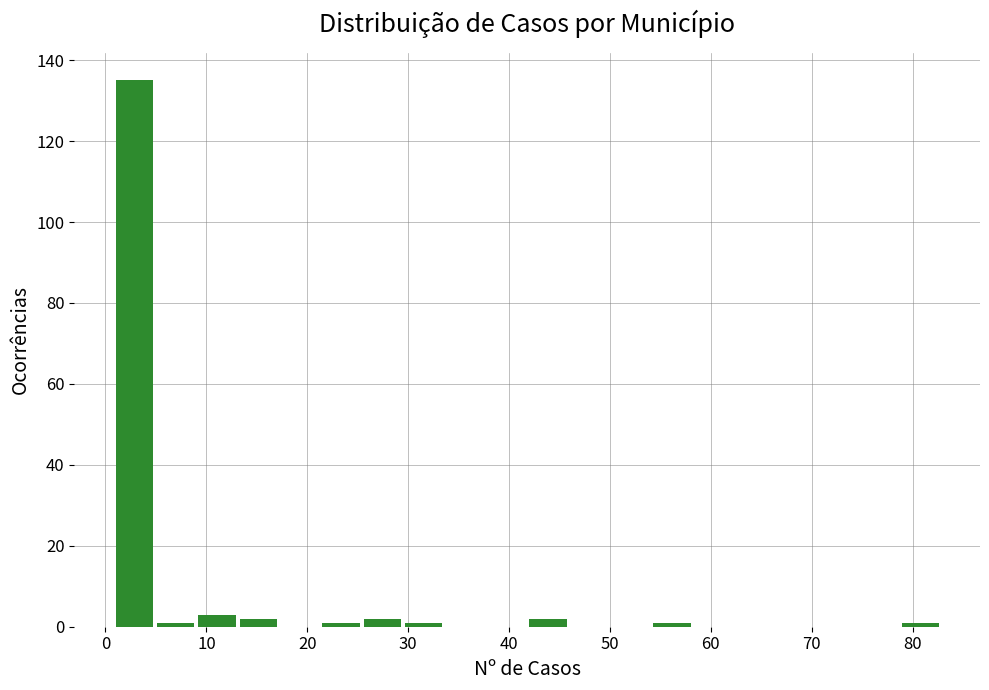

Reading left to right, transcribe this chart: for each bar, give the range it covers on the x-axis and its height. Neither the bar edges nor the heights are printed on the chart, so give them approximately, as read against the axes.

1.0 to 5.1: 136
5.1 to 9.2: under 2
9.2 to 13.3: 4
13.3 to 17.4: 2
17.4 to 21.5: 0
21.5 to 25.6: under 2
25.6 to 29.7: 2
29.7 to 33.8: under 2
33.8 to 37.9: 0
37.9 to 42.0: 0
42.0 to 46.1: 2
46.1 to 50.2: 0
50.2 to 54.3: 0
54.3 to 58.4: under 2
58.4 to 62.5: 0
62.5 to 66.6: 0
66.6 to 70.7: 0
70.7 to 74.8: 0
74.8 to 78.9: 0
78.9 to 83.0: under 2